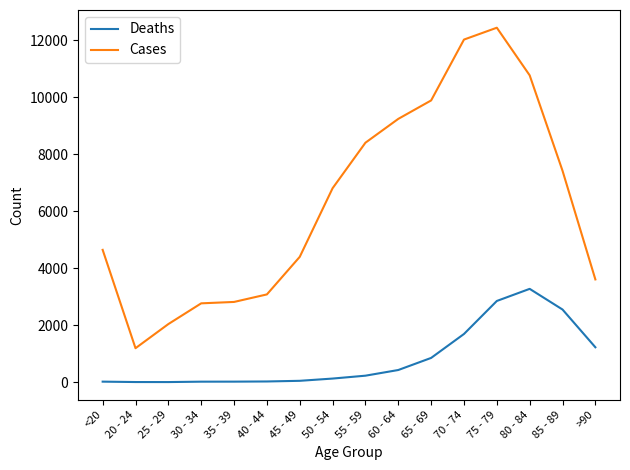

True or false: Cases has more than 0 points higher than both neighbors.

True